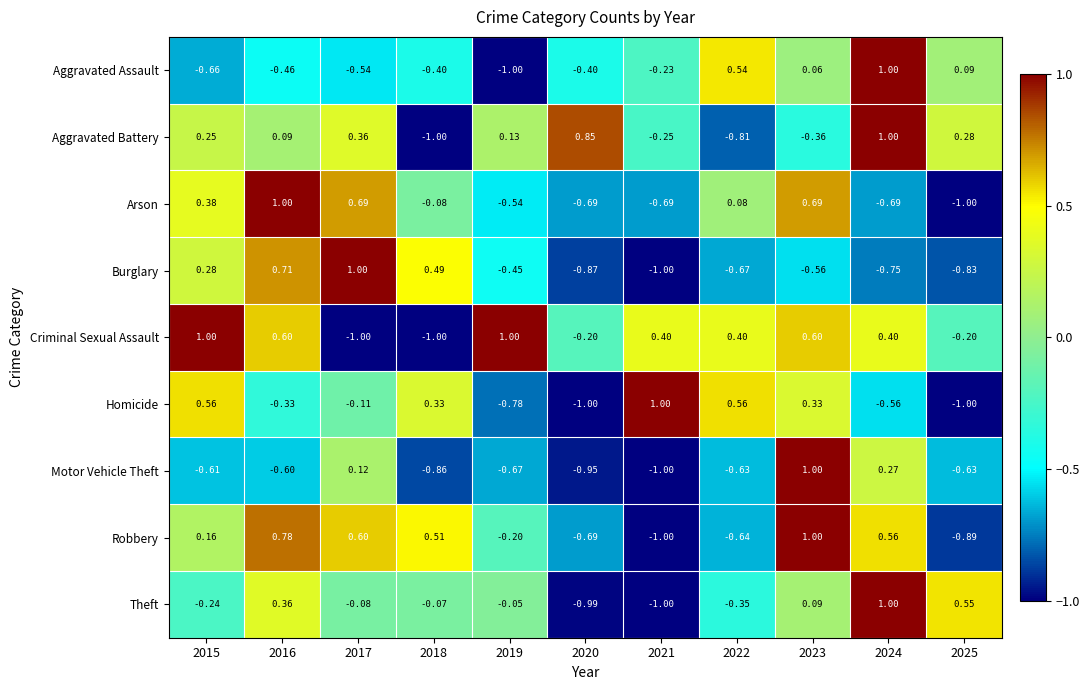

How many values in the Aggravated Assault series are below 0?

7